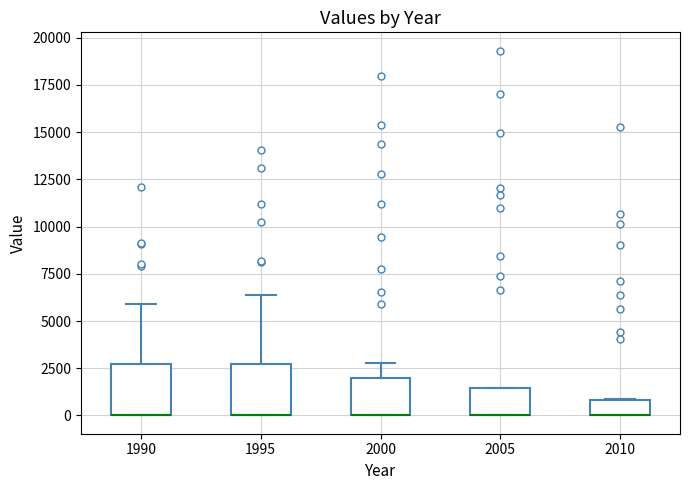

Reading left to right, transcribe this box plot: for each box, give where its median line is, the range the box spans, and where its two whiskers end, as read against the y-axis. The values are not printed on the chart, so give them approximately, as read against the axis.

1990: median 0 (drawn on the box's lower edge), box 0 to 2500, whiskers 0 to 6000
1995: median 0 (drawn on the box's lower edge), box 0 to 2500, whiskers 0 to 6500
2000: median 0 (drawn on the box's lower edge), box 0 to 2000, whiskers 0 to 3000
2005: median 0 (drawn on the box's lower edge), box 0 to 1500, whiskers 0 to 1500
2010: median 0 (drawn on the box's lower edge), box 0 to 1000, whiskers 0 to 1000